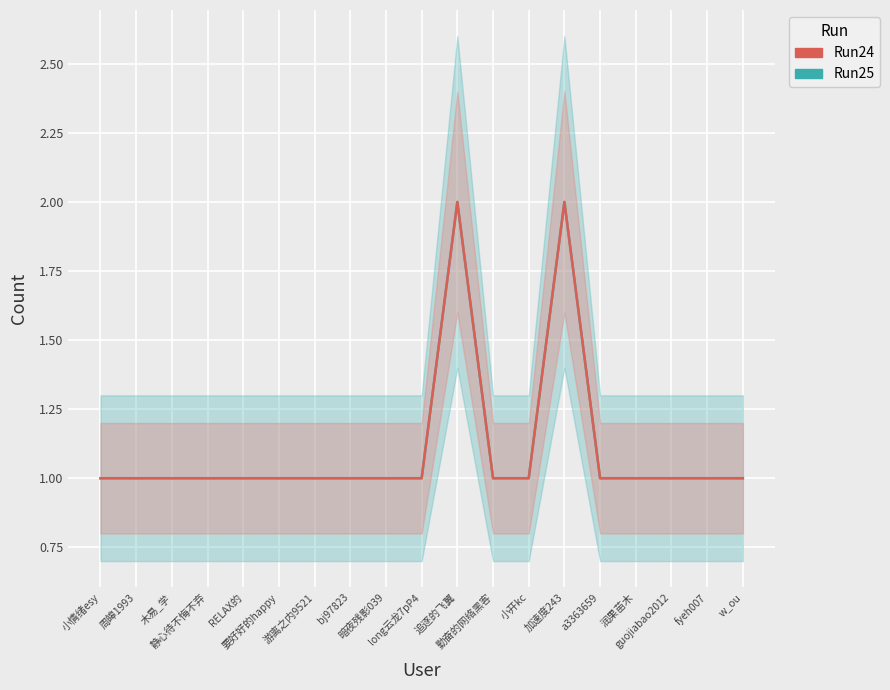

Reading left to right, what are all the values shown in this chart?

Run25: 小情绪esy=1	周皞1993=1	木易_学=1	静心待不悔不弃=1	RELAX的=1	要好好的happy=1	游离之内9521=1	bj97823=1	暗夜残影039=1	long云龙7pP4=1	追逐的飞翼=2	勤奋的网络黑客=1	小开kc=1	加速度243=2	a3363659=1	润果苗木=1	guojiabao2012=1	fyeh007=1	w_ou=1
Run24: 小情绪esy=1	周皞1993=1	木易_学=1	静心待不悔不弃=1	RELAX的=1	要好好的happy=1	游离之内9521=1	bj97823=1	暗夜残影039=1	long云龙7pP4=1	追逐的飞翼=2	勤奋的网络黑客=1	小开kc=1	加速度243=2	a3363659=1	润果苗木=1	guojiabao2012=1	fyeh007=1	w_ou=1